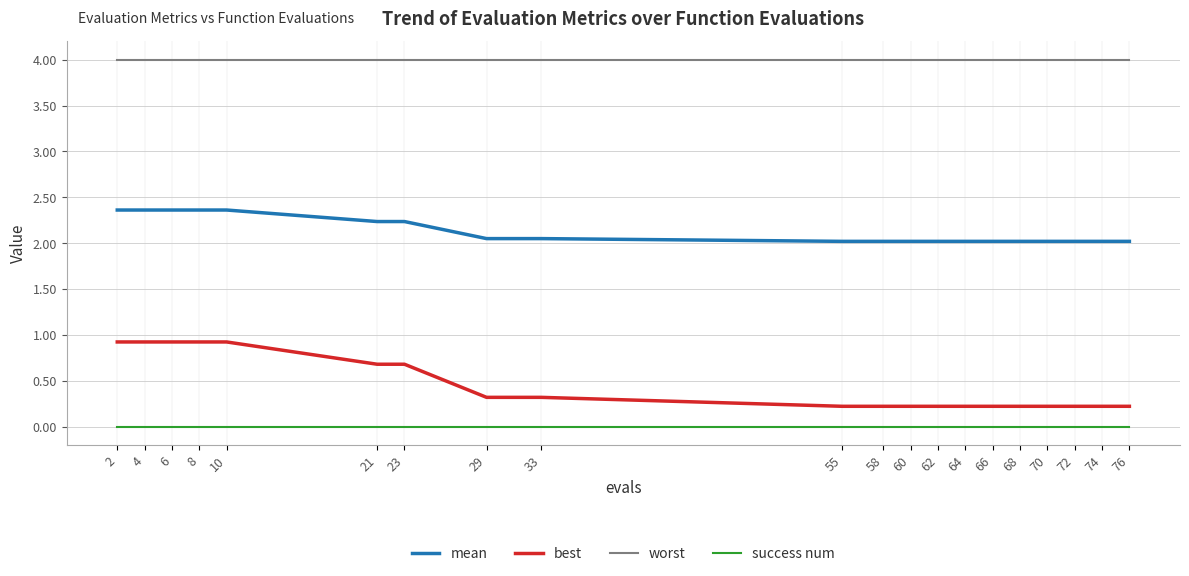

True or false: worst has a value of 4.0 at 2.

True